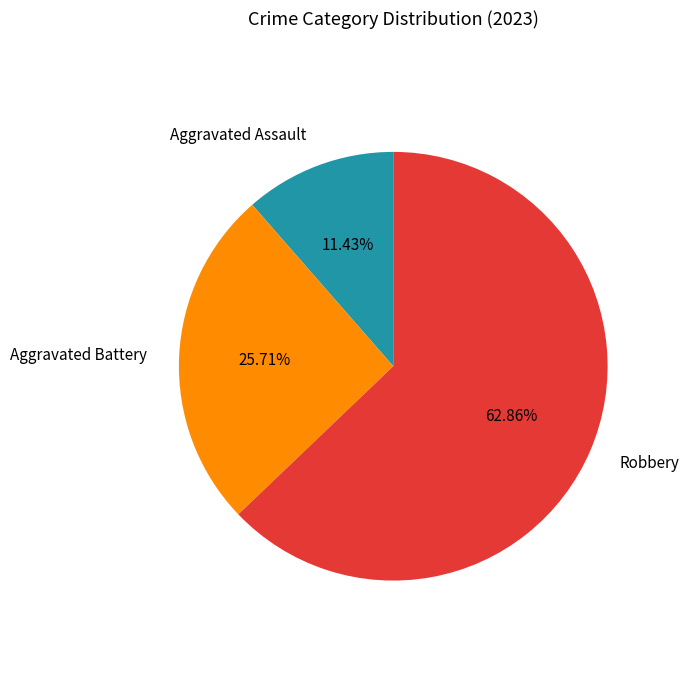

How many segments does this pie chart have?

3